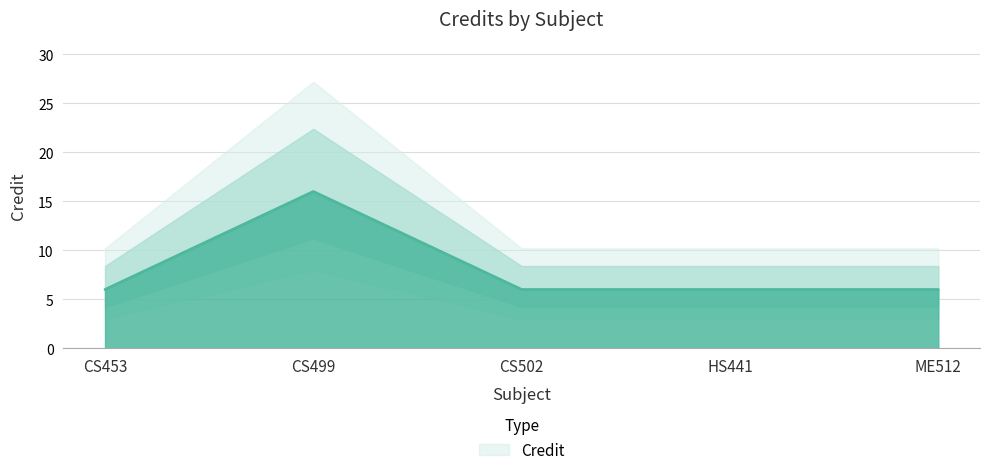

The value at ME512 is 2. True or false?

False